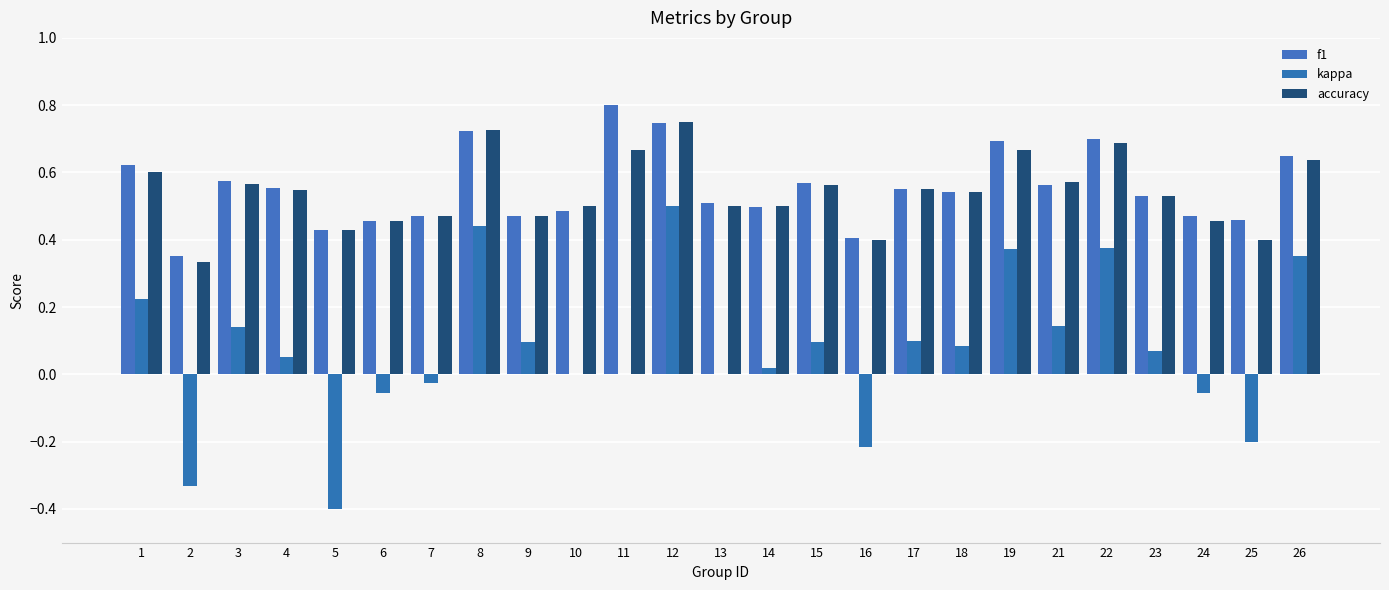

Does the chart contain stacked bars?

No